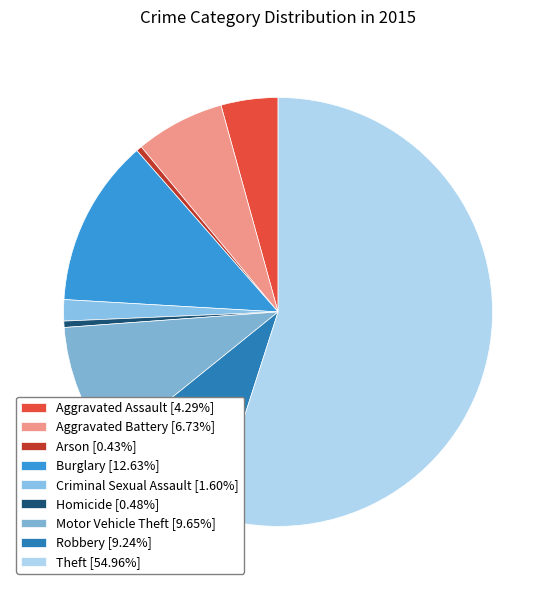

What is the ratio of the value at Theft to the value at Burglary?

4.3